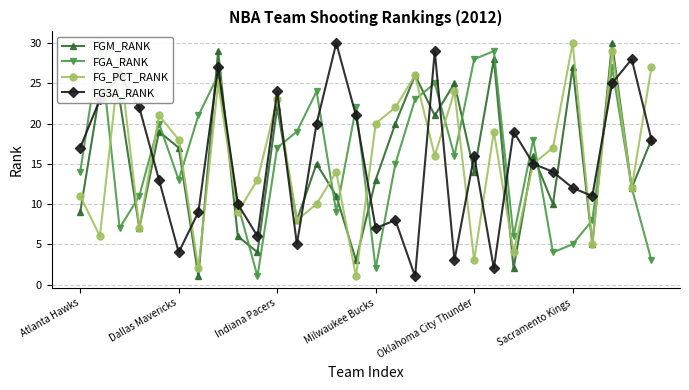

True or false: FG_PCT_RANK has a value of 27 at Dallas Mavericks.

False